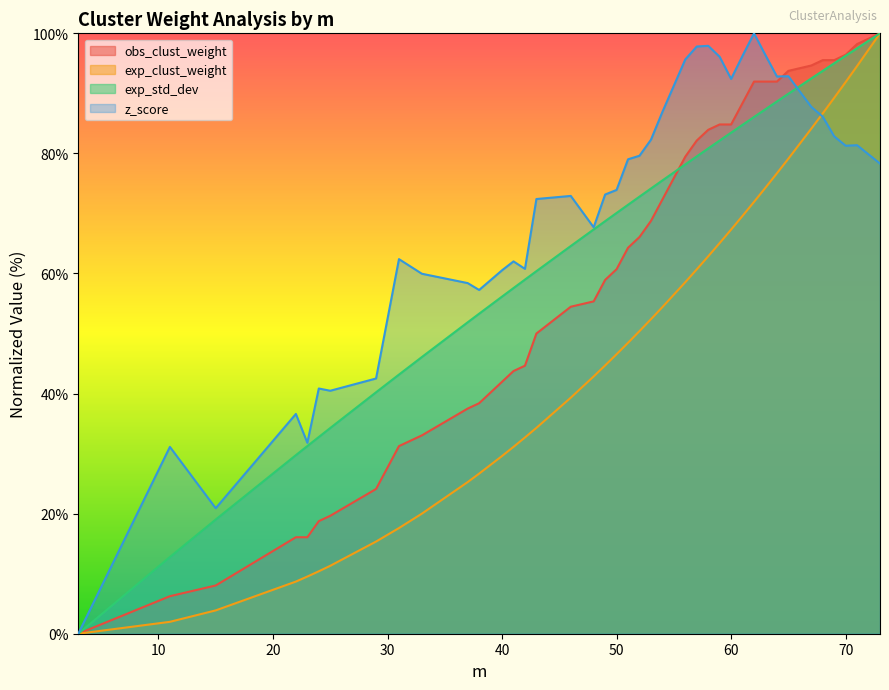

Which has a higher value, 23 or 40?

40